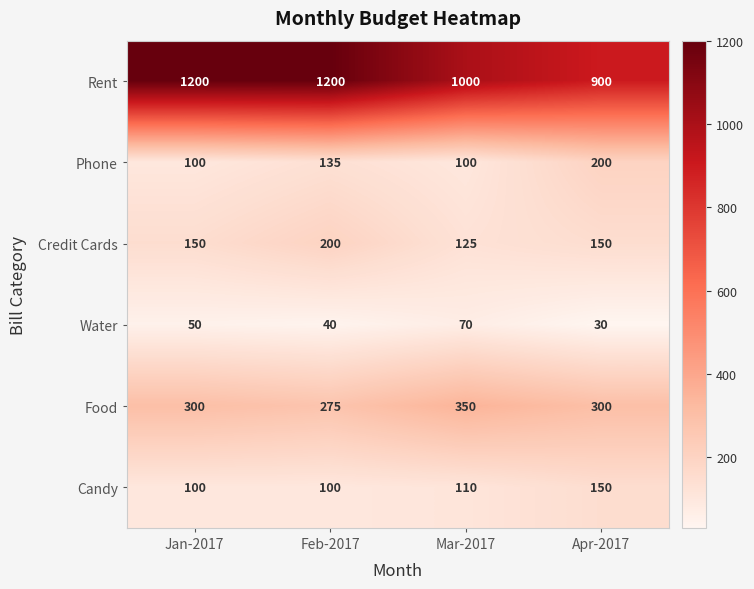

What is the smallest value displayed?

30